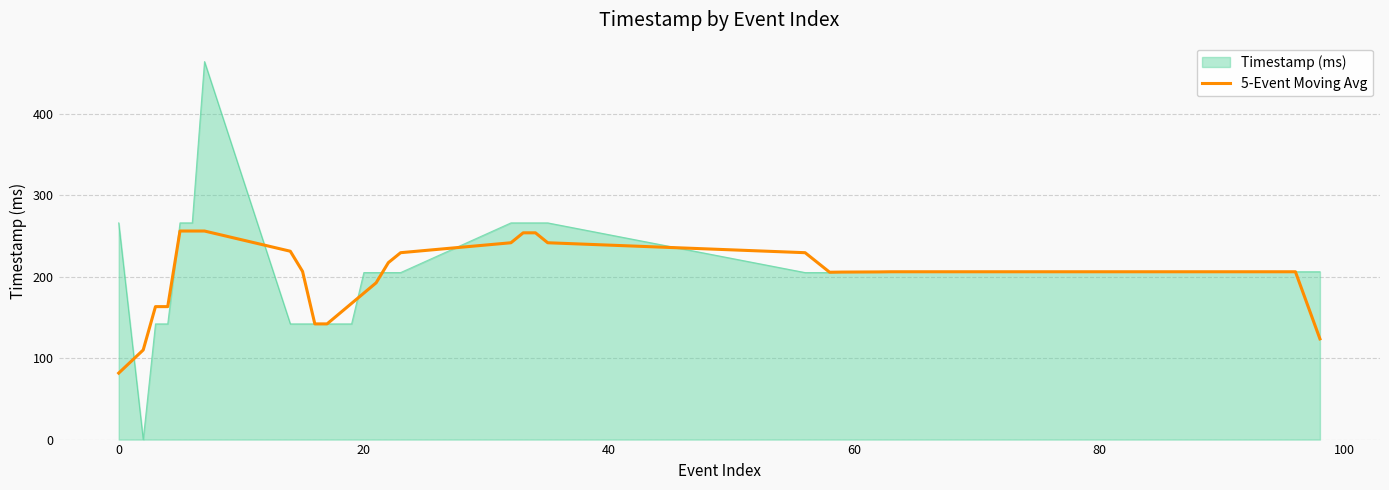

Which series has the widest spread of values?

Timestamp (ms)